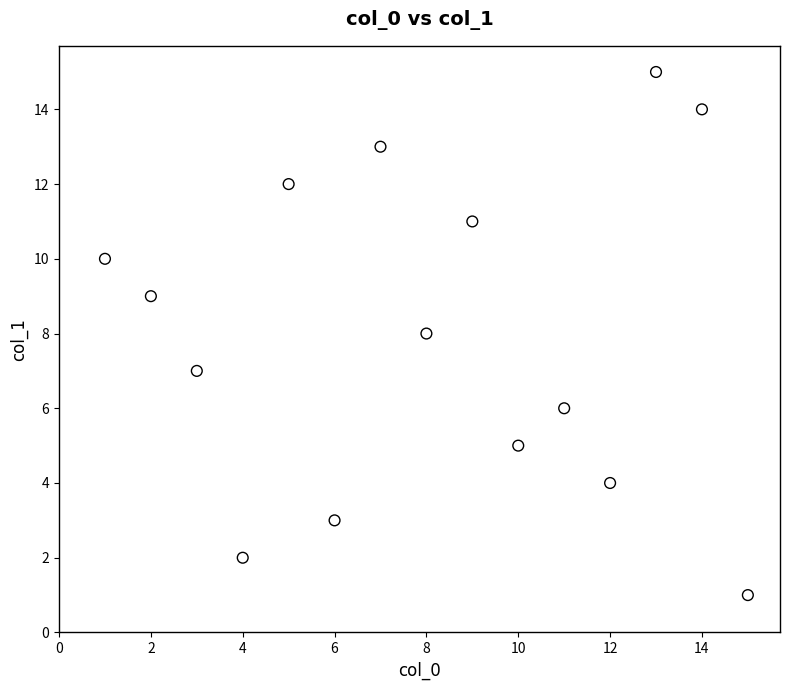

What is the range of Y values (max minus min)?

14